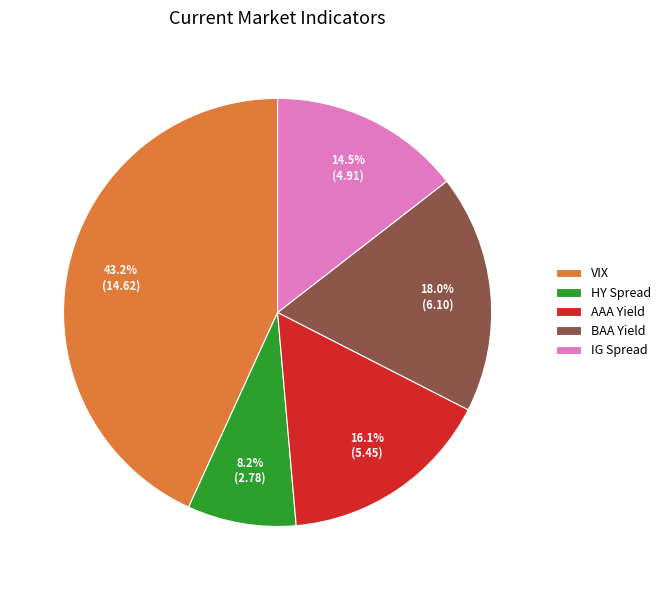

How many slices are in this pie chart?

5